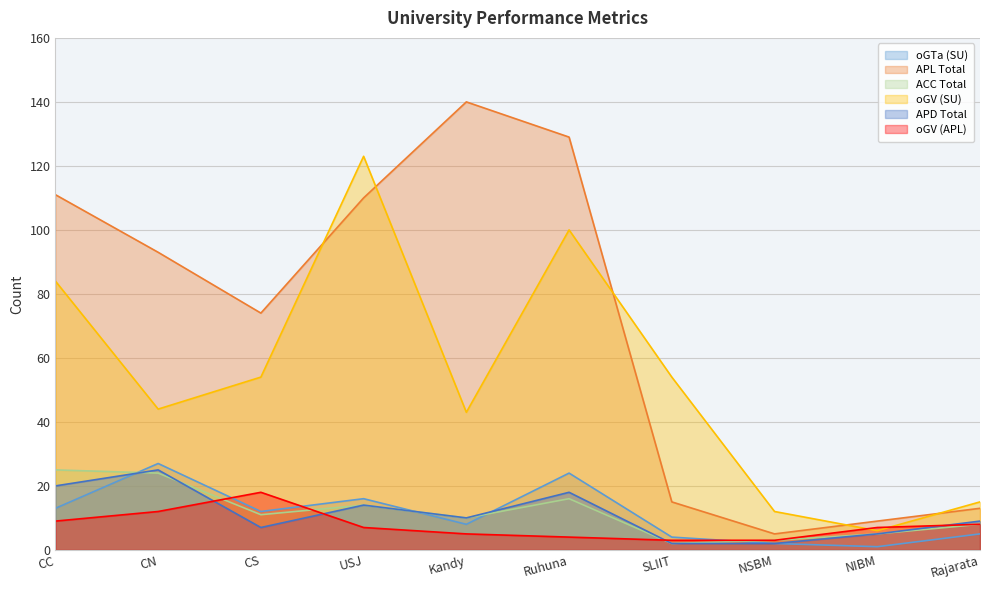

What is the smallest value displayed?

1